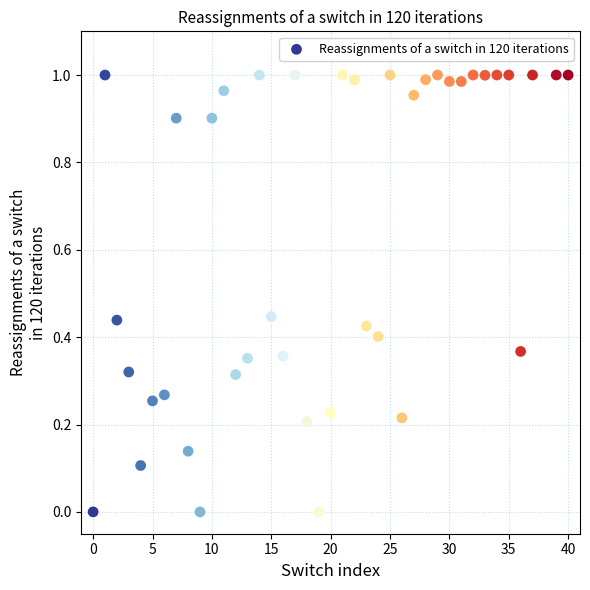

How many points are shown in the scatter plot?

40